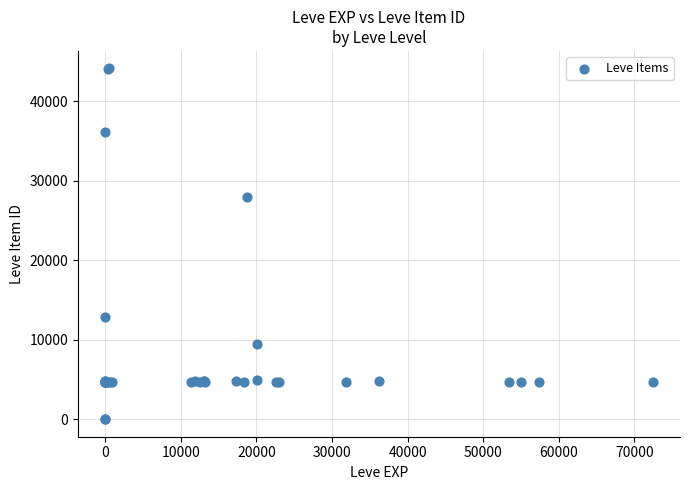

What Y value in the scatter plot is closest to 22048?

27884